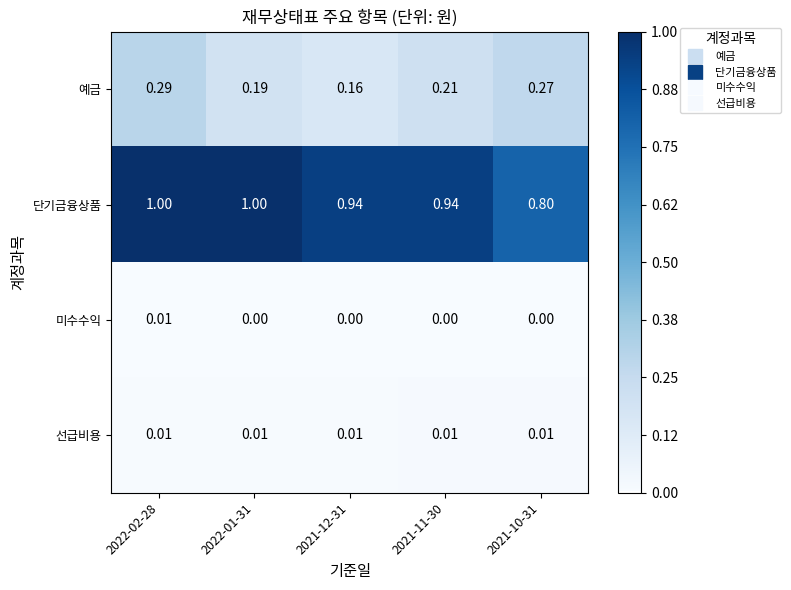

Which series has the largest range (max minus min)?

단기금융상품